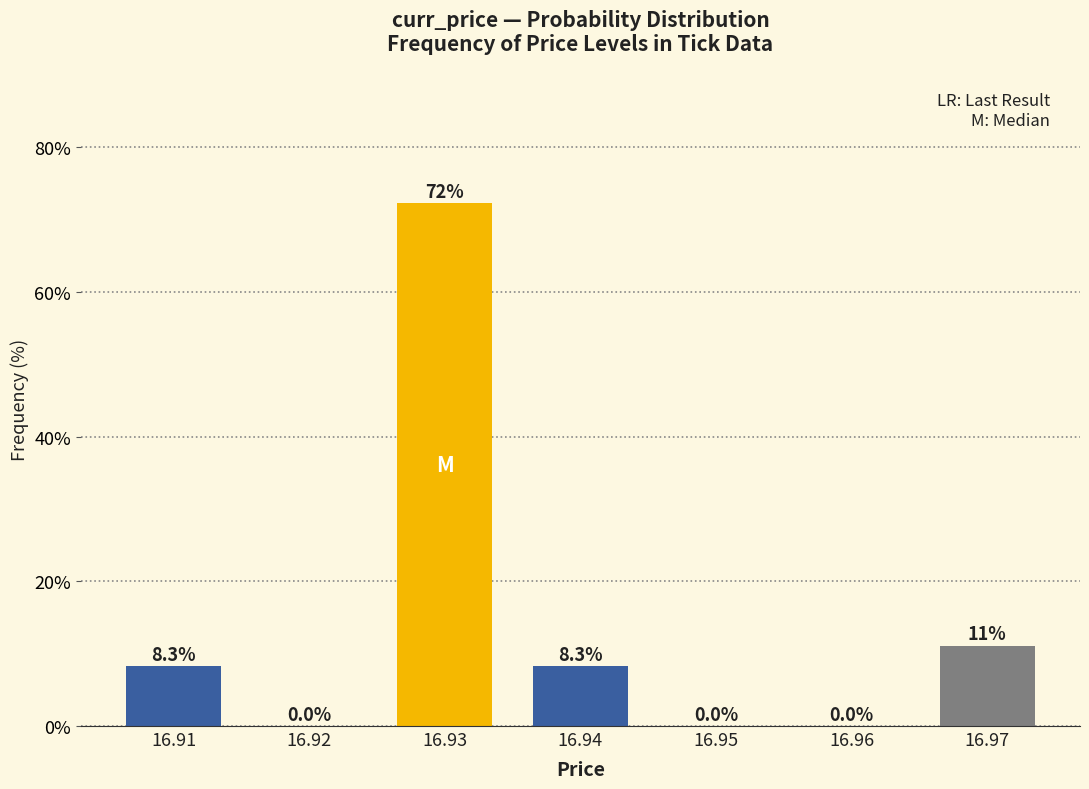

Reading right to left, what are all the values shown in this chart?

16.97=11.1	16.96=0.0	16.95=0.0	16.94=8.3	16.93=72.2	16.92=0.0	16.91=8.3